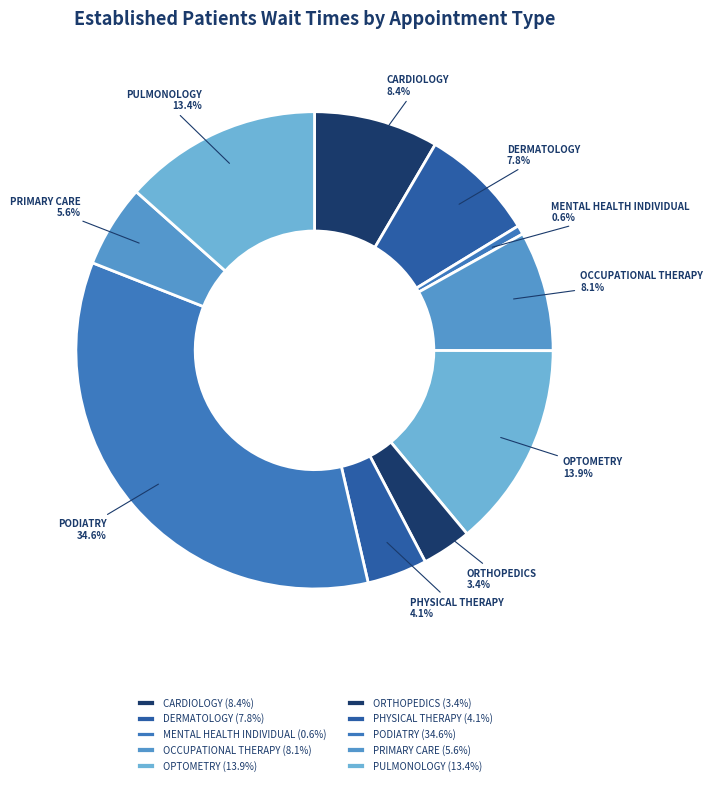

Is there any slice that represents more than half of the pie?

No